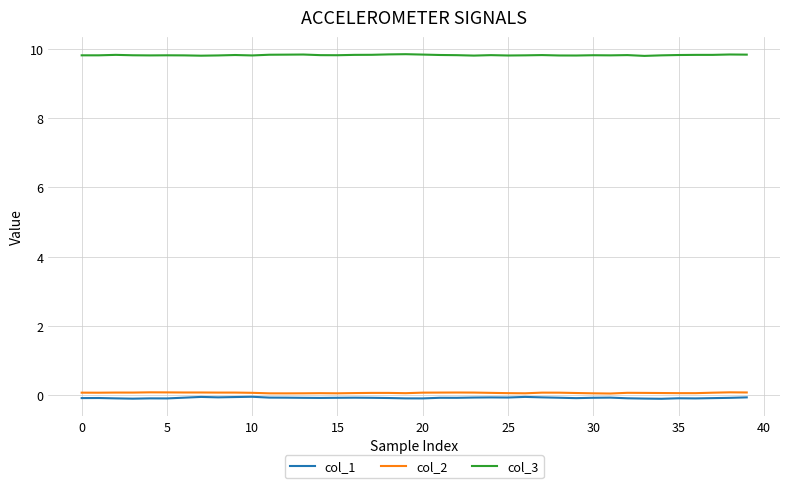

In col_3, how many points are lower than both neighbors (excluding endpoints)?

10